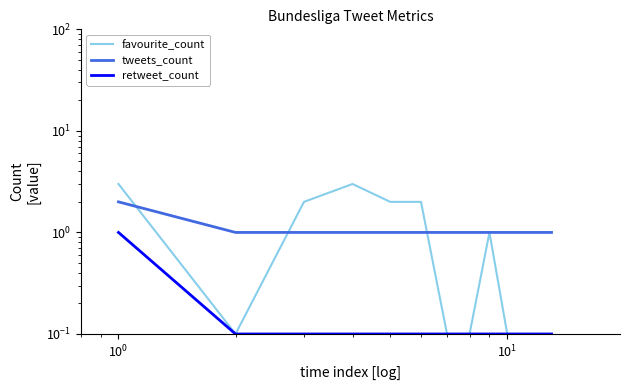

List the series in order of their peak value, highest first.

favourite_count, tweets_count, retweet_count